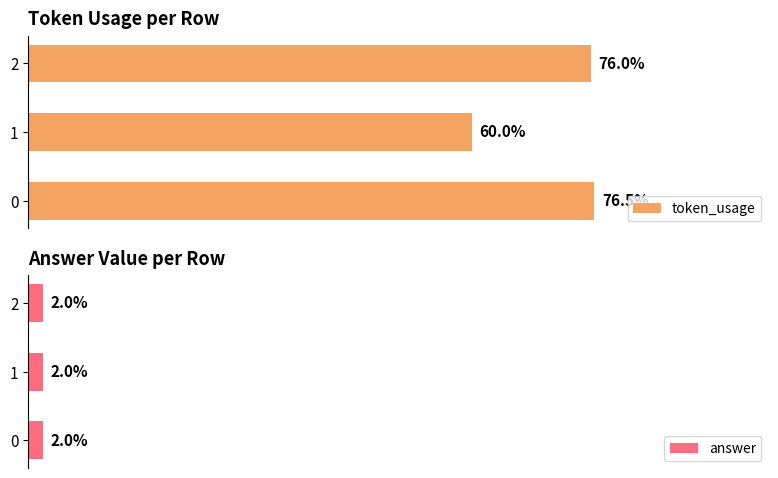

The value of answer at 0 is 0.9. True or false?

False